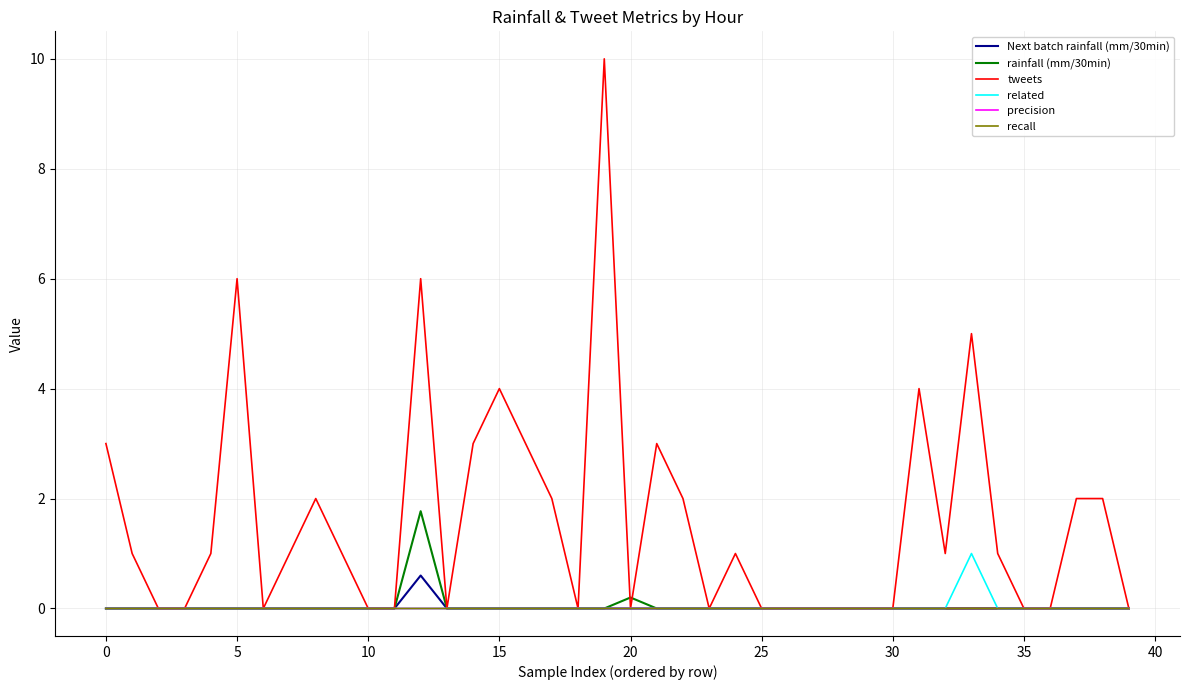

How many lines are shown in the chart?

6